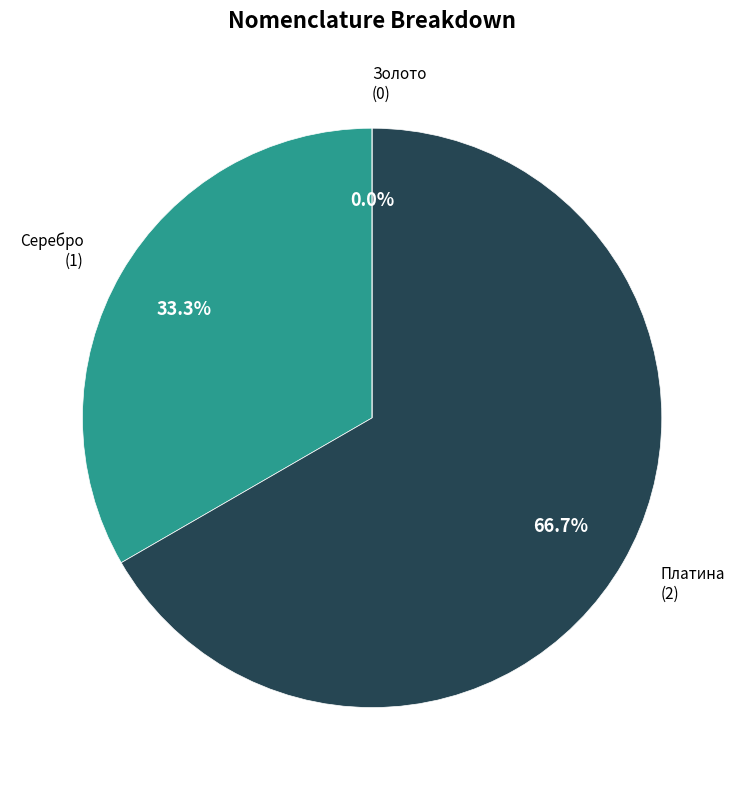

Which category has the biggest portion of the pie?

Платина